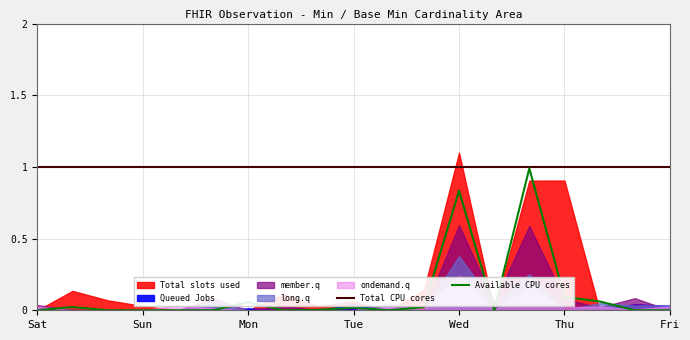

What is the sum of all Total CPU cores values?

19.0